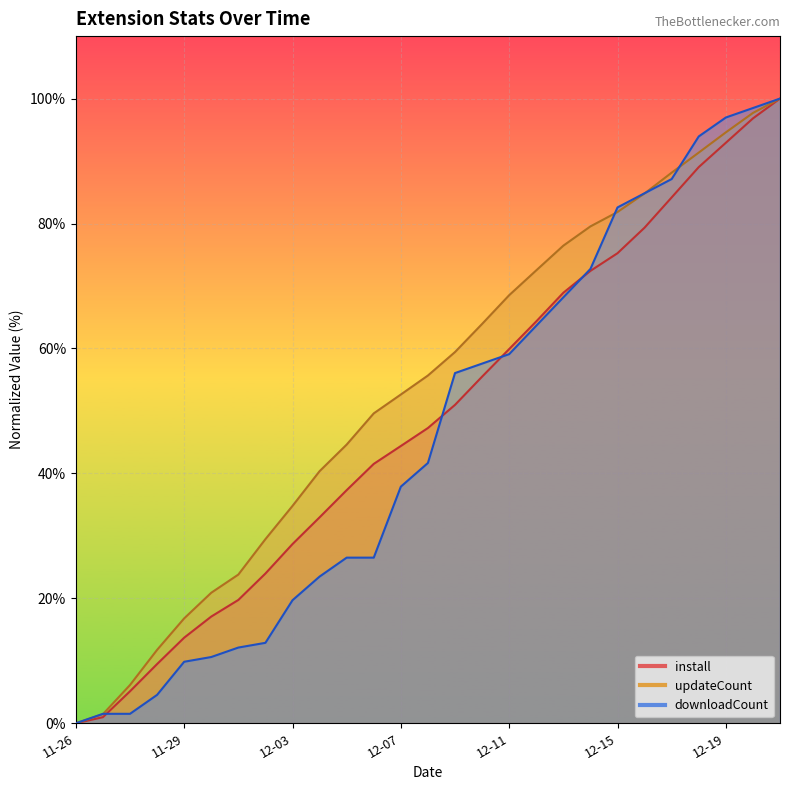

Which series changed the most between 2024-12-14 and 2024-12-18?

downloadCount